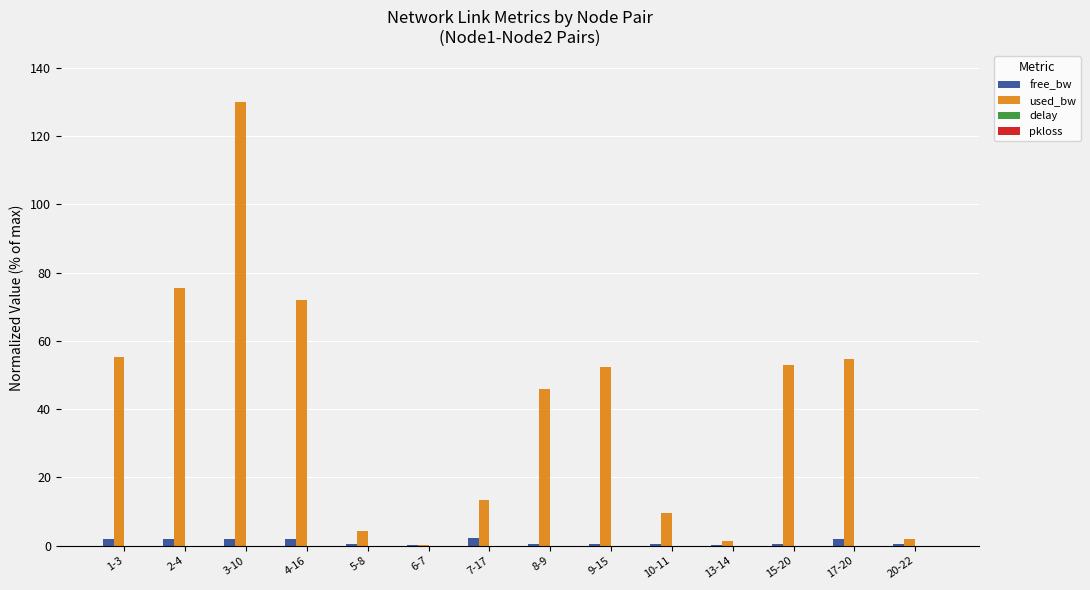

Which series changed the most between 1-3 and 2-4?

used_bw